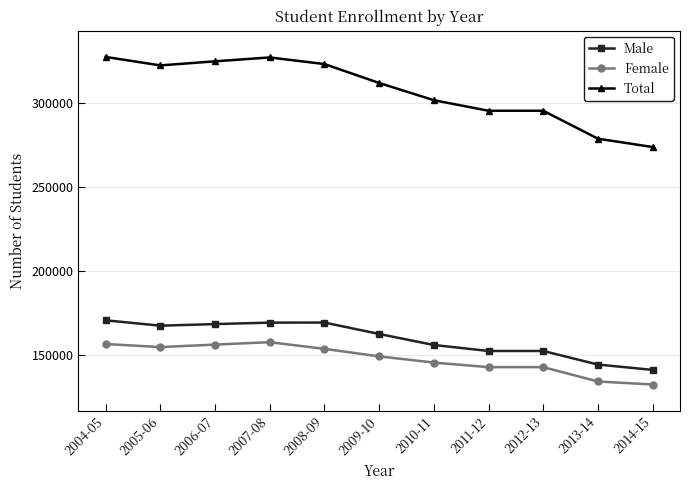

How many series are shown in this chart?

3